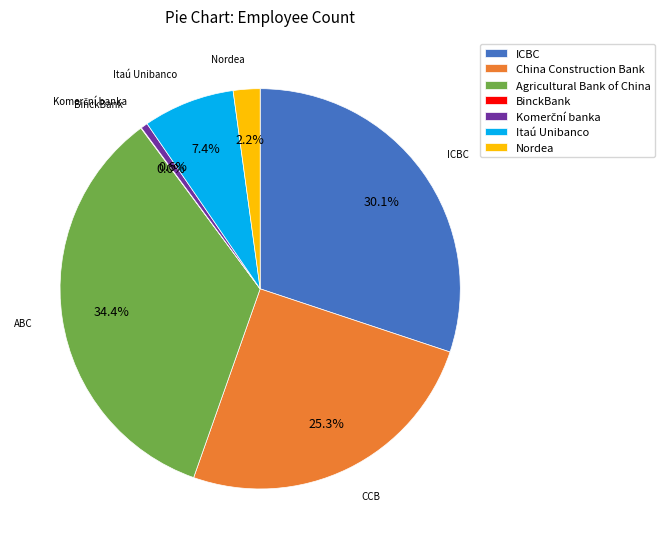

To the nearest percent, what is the difference between the largest and smallest slice percentages?

34%